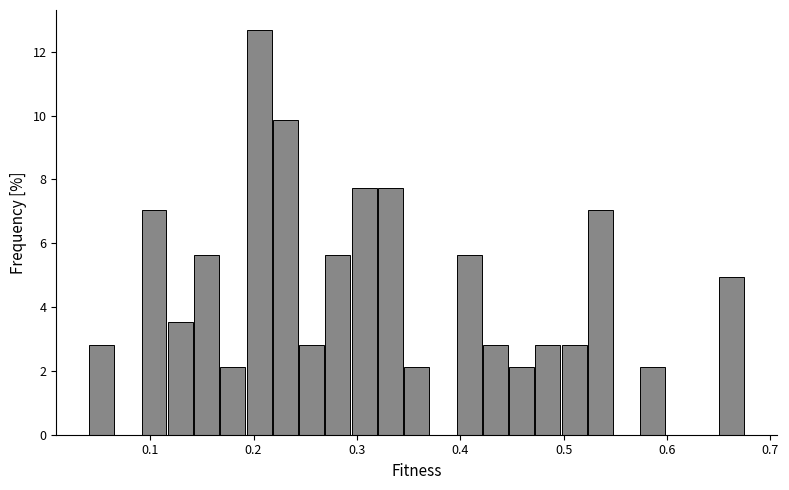

Around what value on the x-axis is the tallest bar? Give the approximate position of its centre, as read against the axis.

0.21